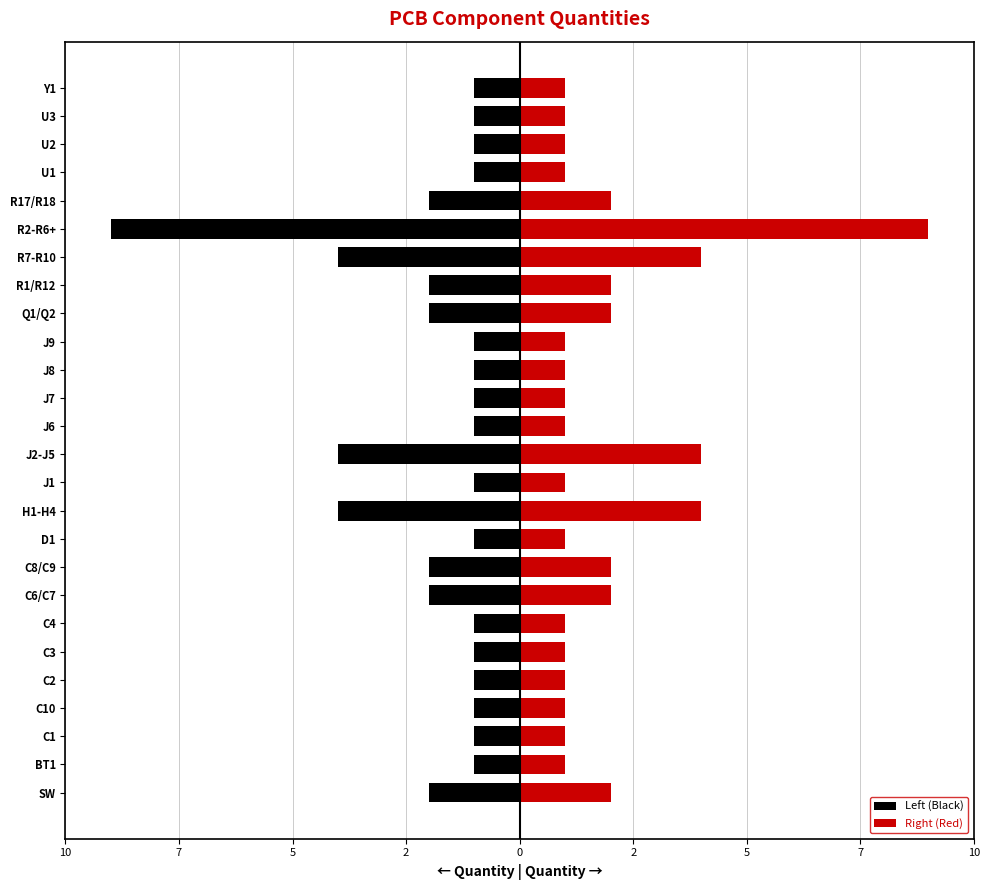

True or false: Left (Black) has a value of -2 at R1/R12.

True